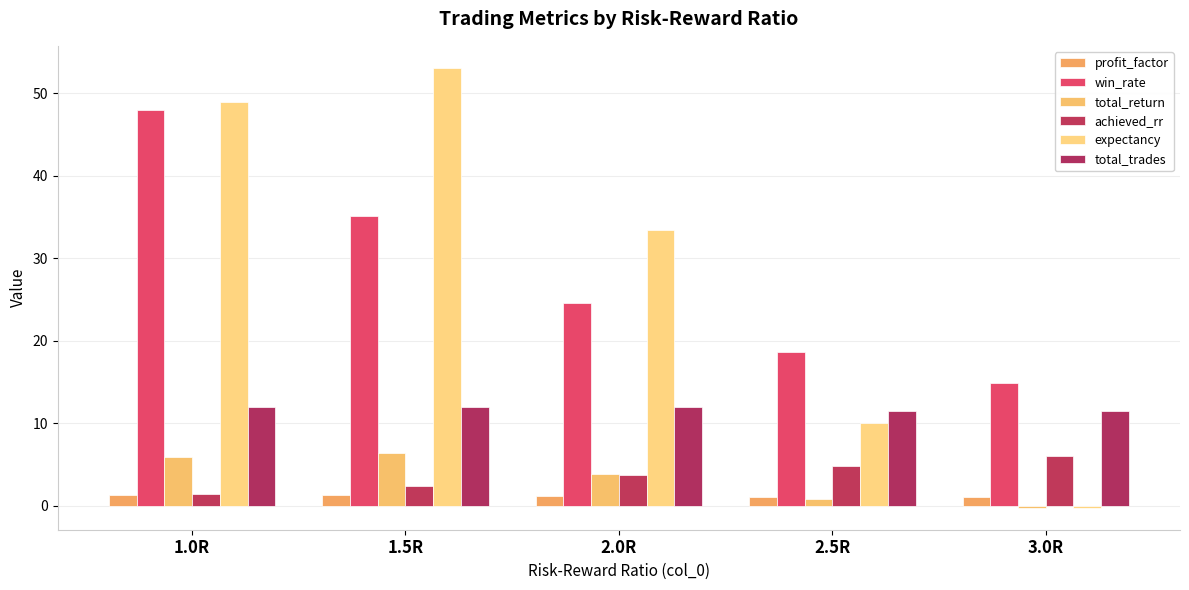

What are all the series names shown in the legend?

profit_factor, win_rate, total_return, achieved_rr, expectancy, total_trades